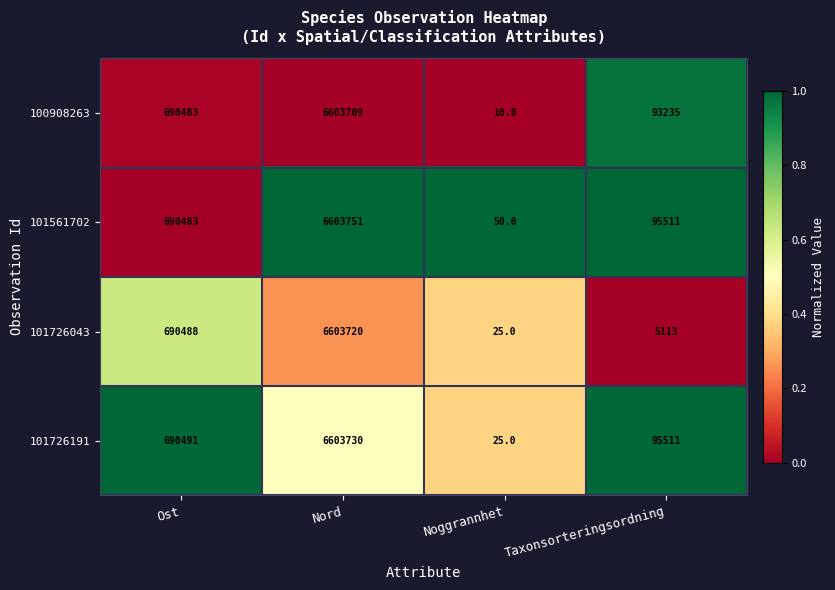

What is the spread (max minus min) of values at Nord?

42